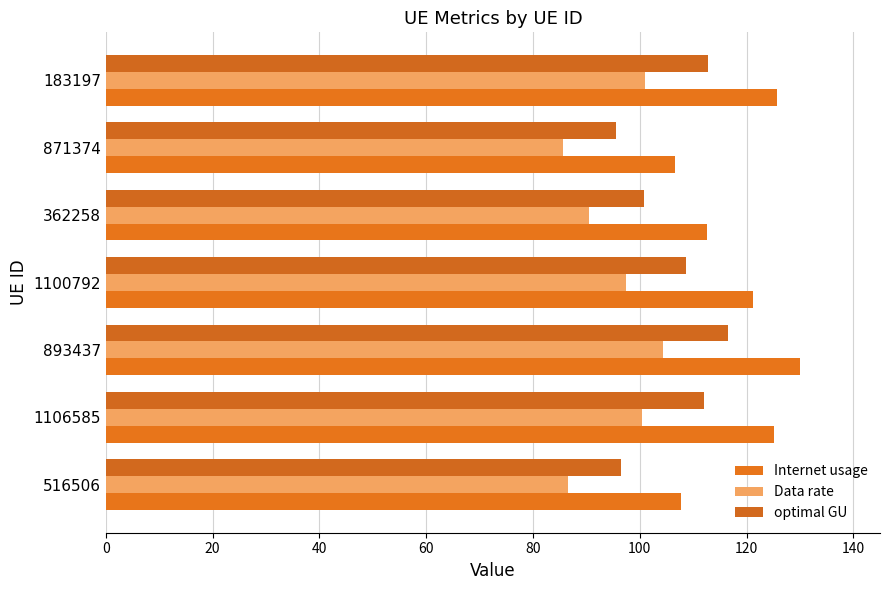

What is the maximum value shown in the chart?

129.9